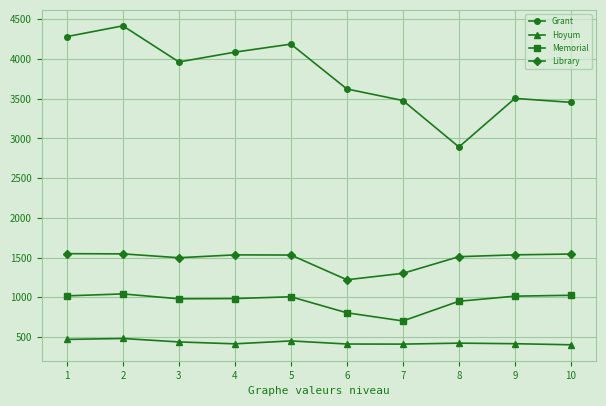

Count the number of categories in the chart.

10